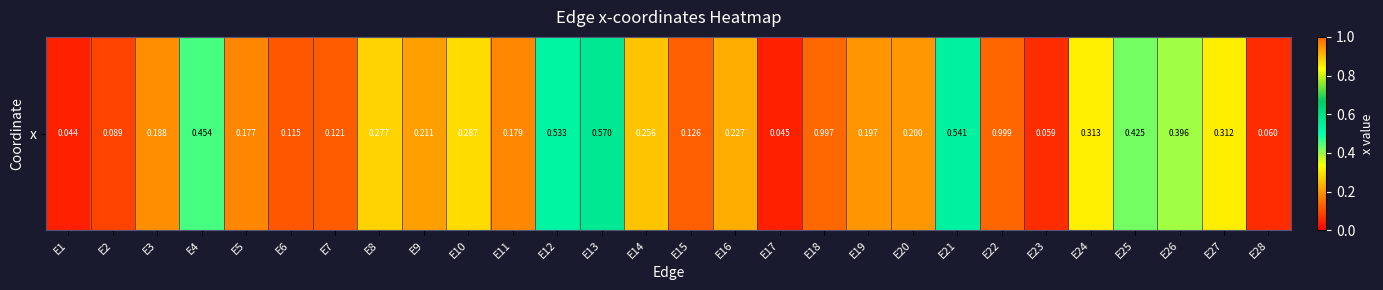

Where is the data nearest to the value 0?

E1